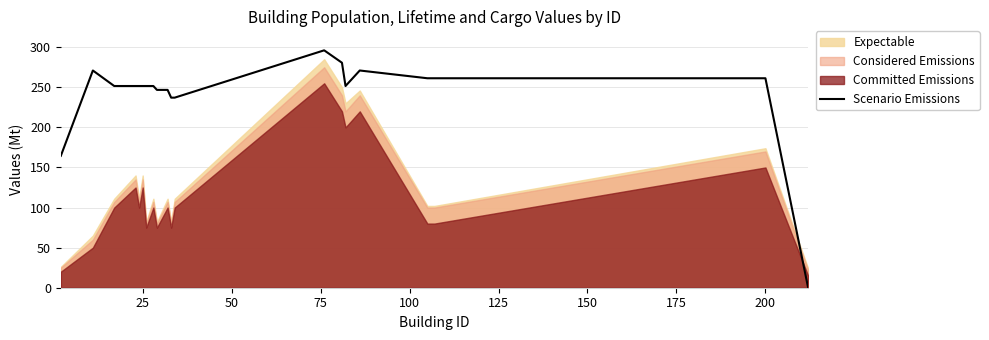

What is the highest value of the Scenario Emissions series?

296.1